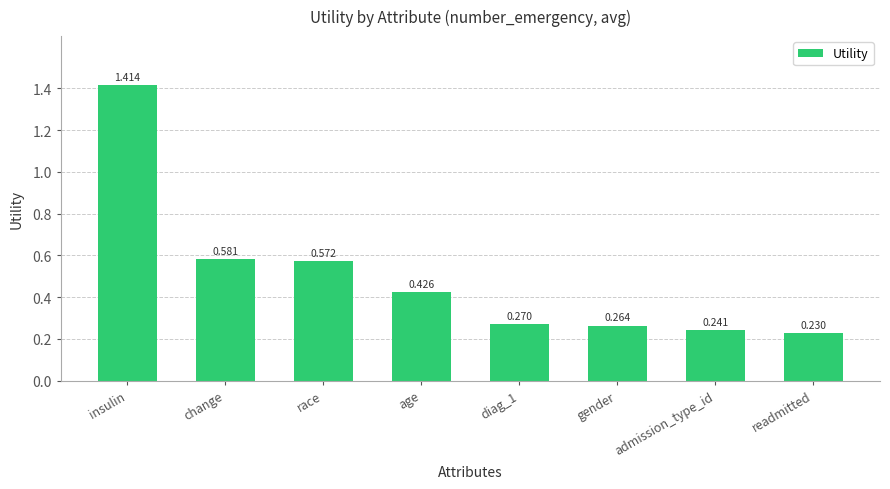

What is the sum of all values?

4.0